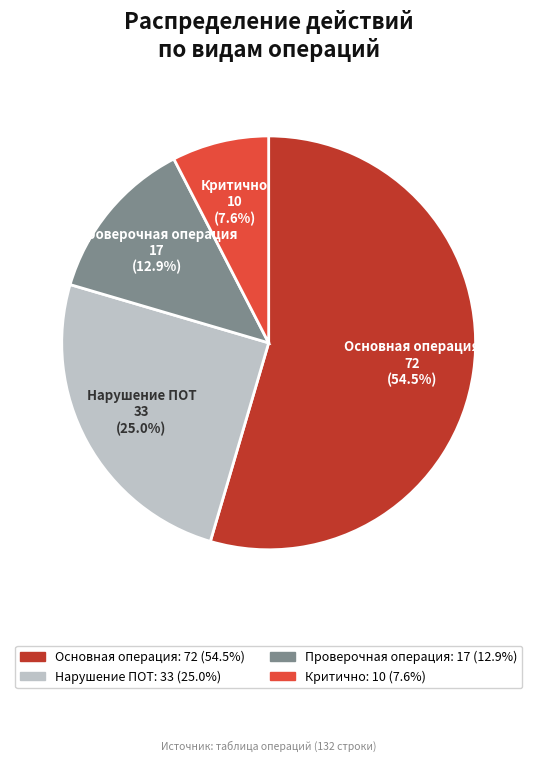

What is the largest slice in the pie chart?

Основная операция